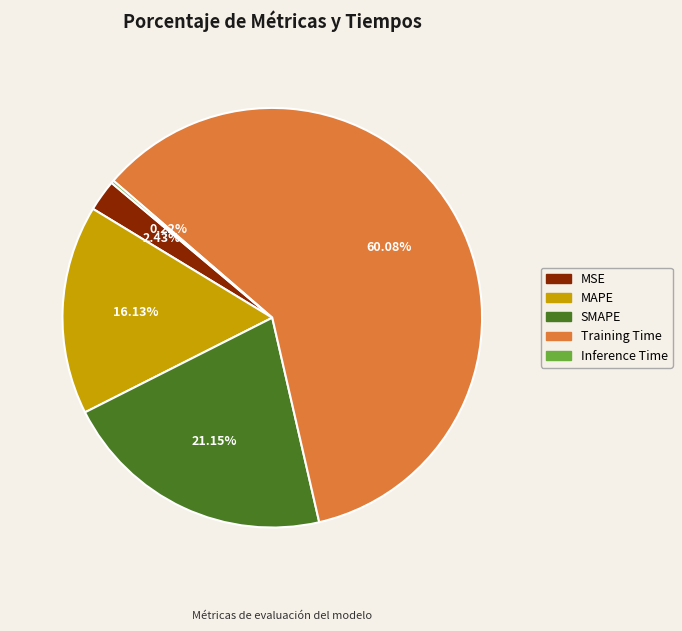

Is there any slice that represents more than half of the pie?

Yes